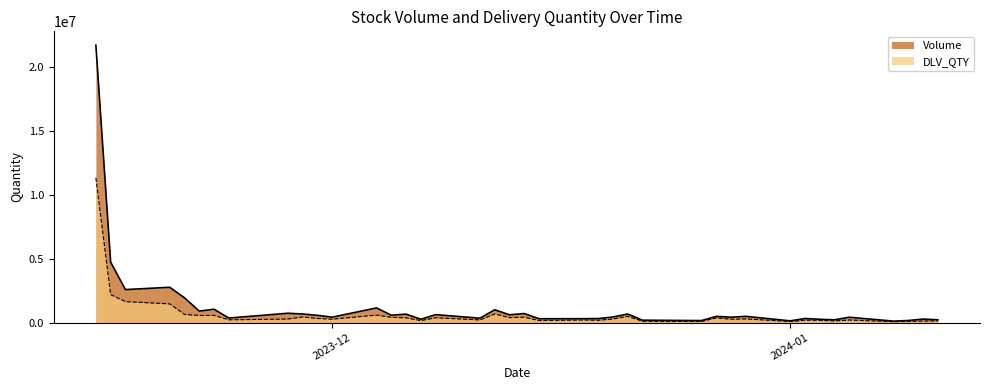

True or false: Volume and DLV_QTY intersect in this chart.

False